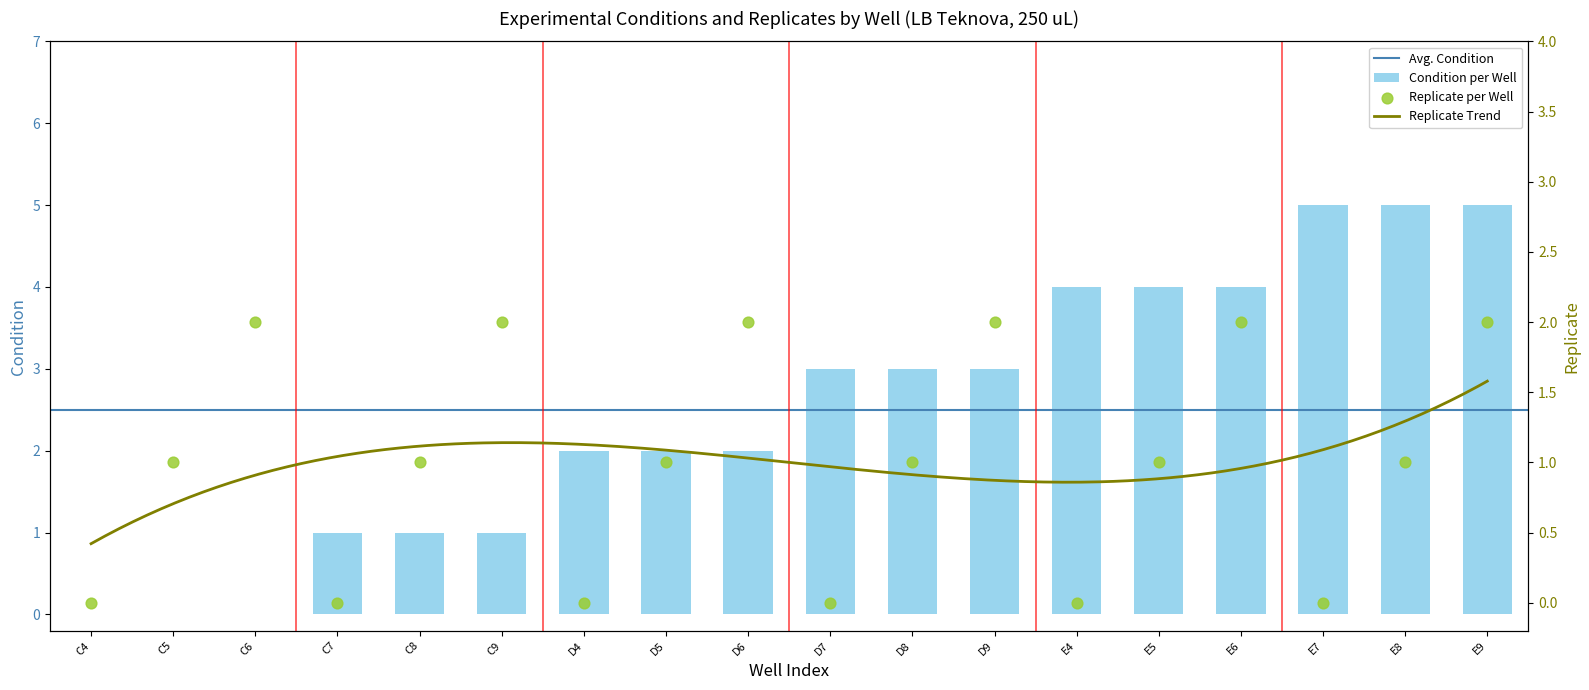

What is the total value across all series at D4?

2